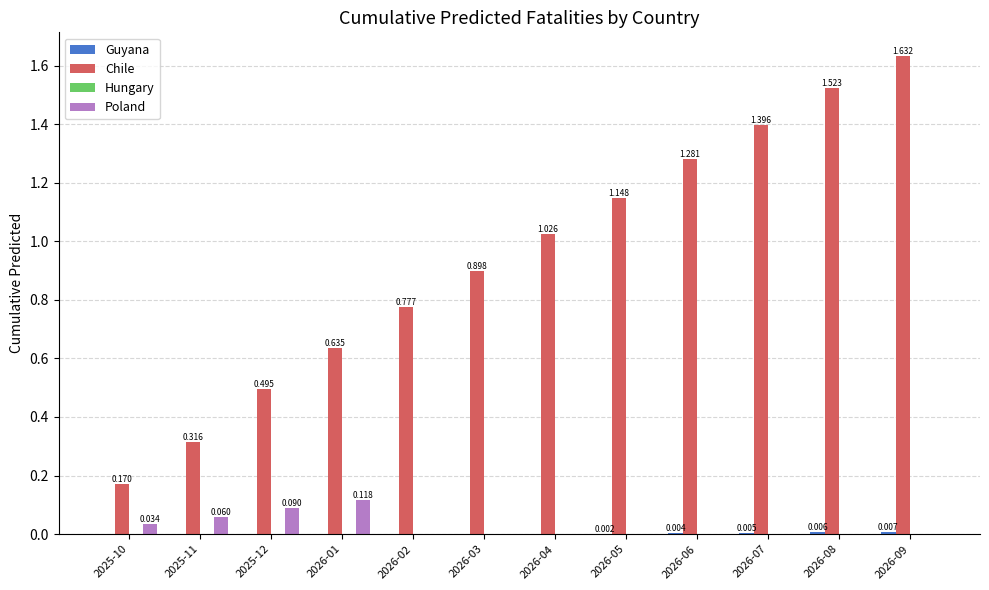

Between 2026-04 and 2026-08, which series saw the biggest shift?

Chile